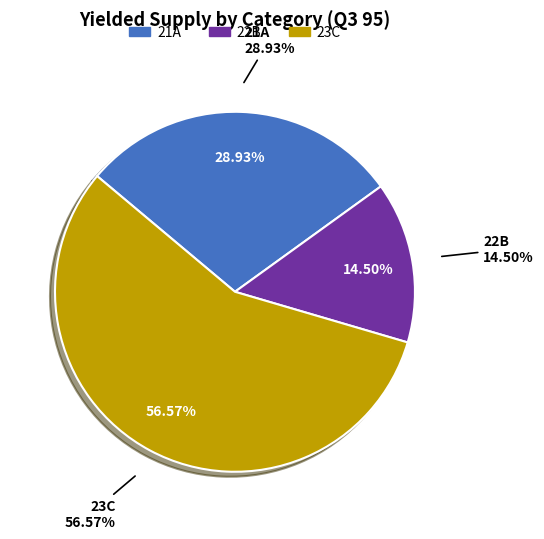

The 22B slice represents 14% of the pie. True or false?

True